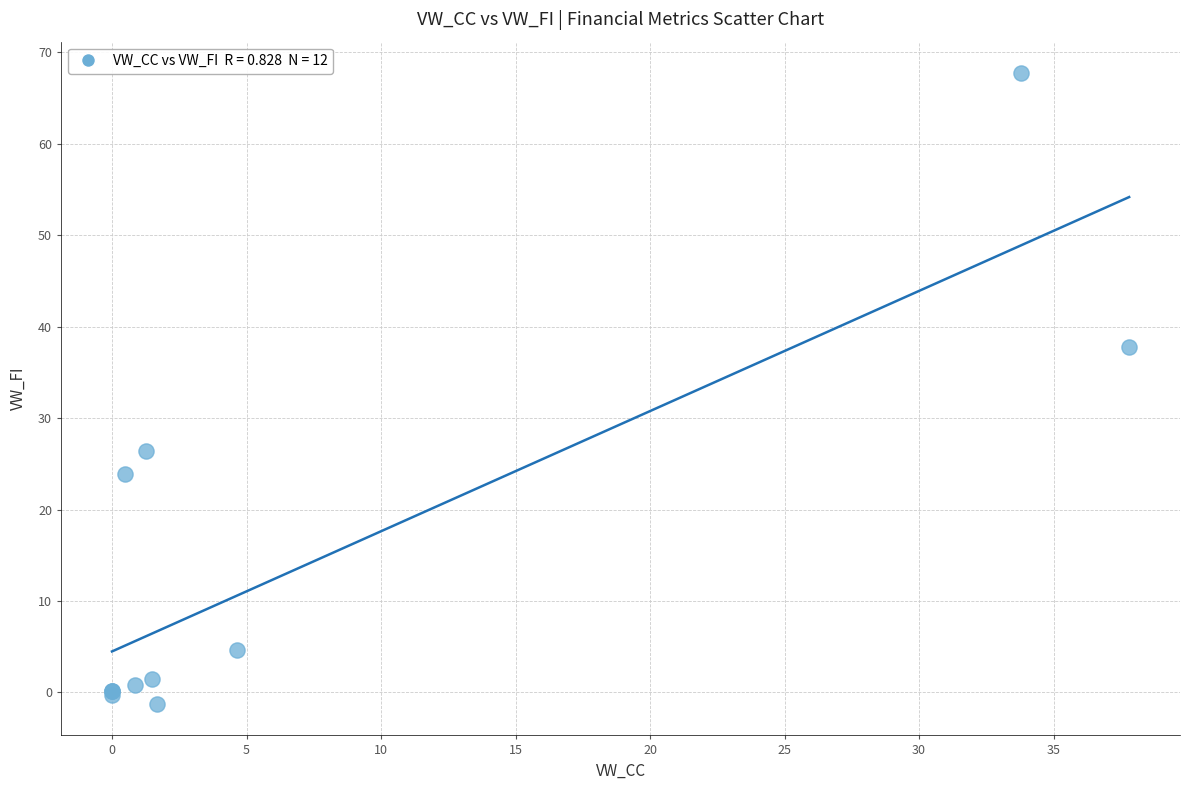

What Y value in the scatter plot is closest to 33?

37.8